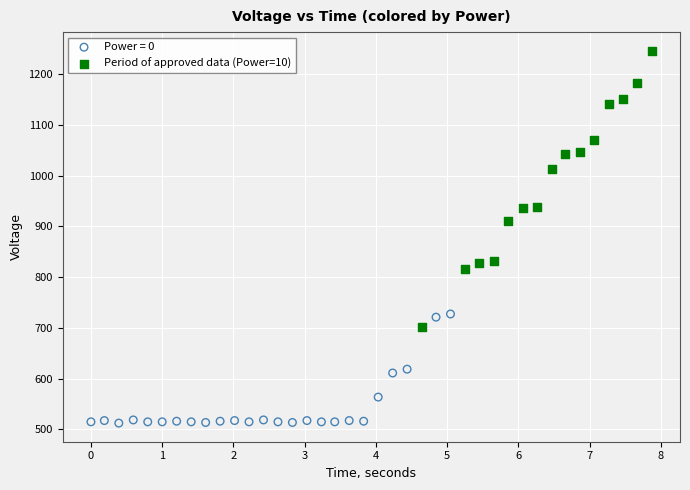

Which series reaches the maximum Y coordinate?

Period of approved data (Power=10)